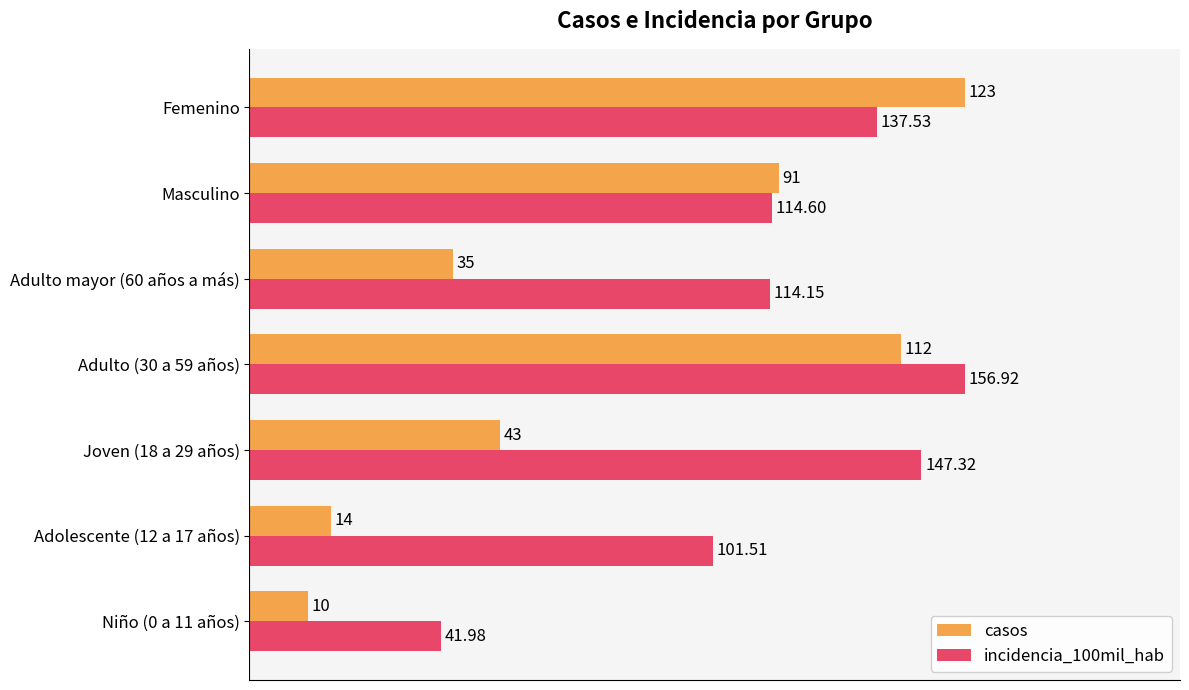

What are all the series names shown in the legend?

casos, incidencia_100mil_hab